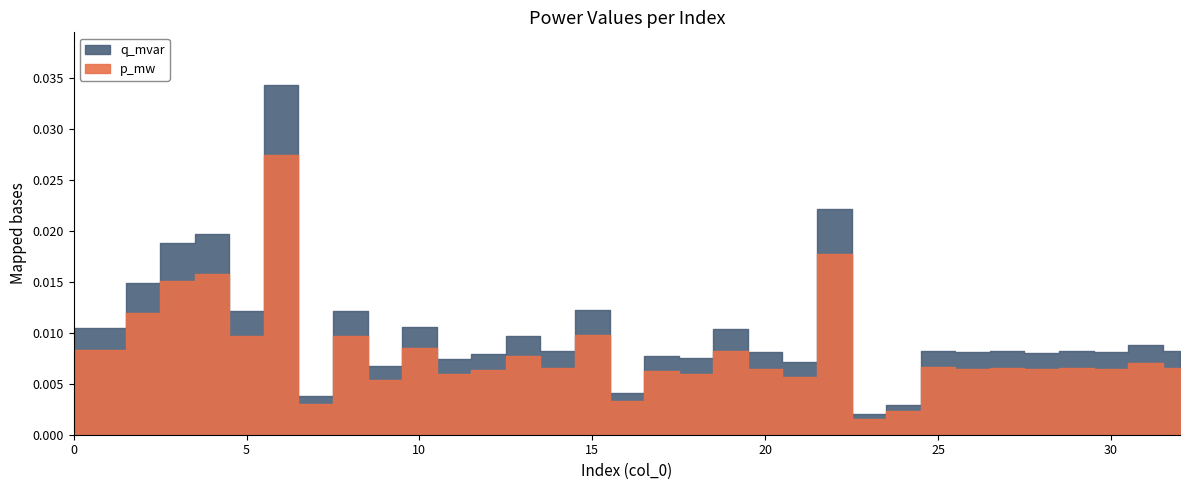

Which category has the highest value in the p_mw series?

6